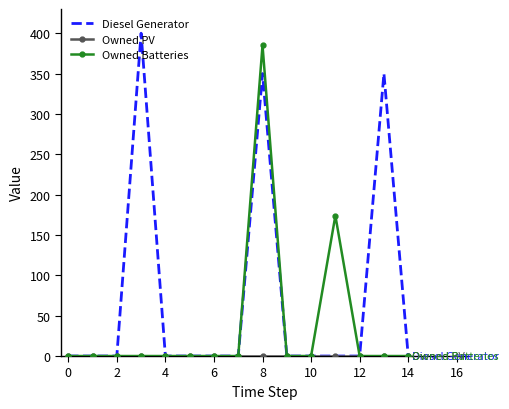

What is the maximum value for Diesel Generator?

400